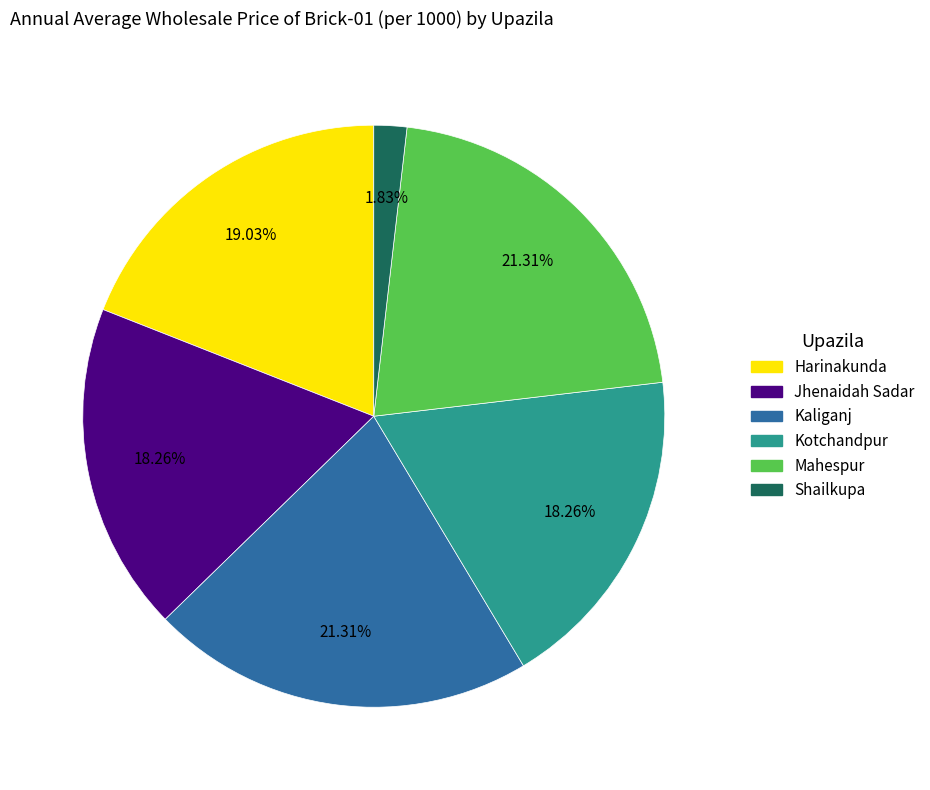

How many slices are in this pie chart?

6